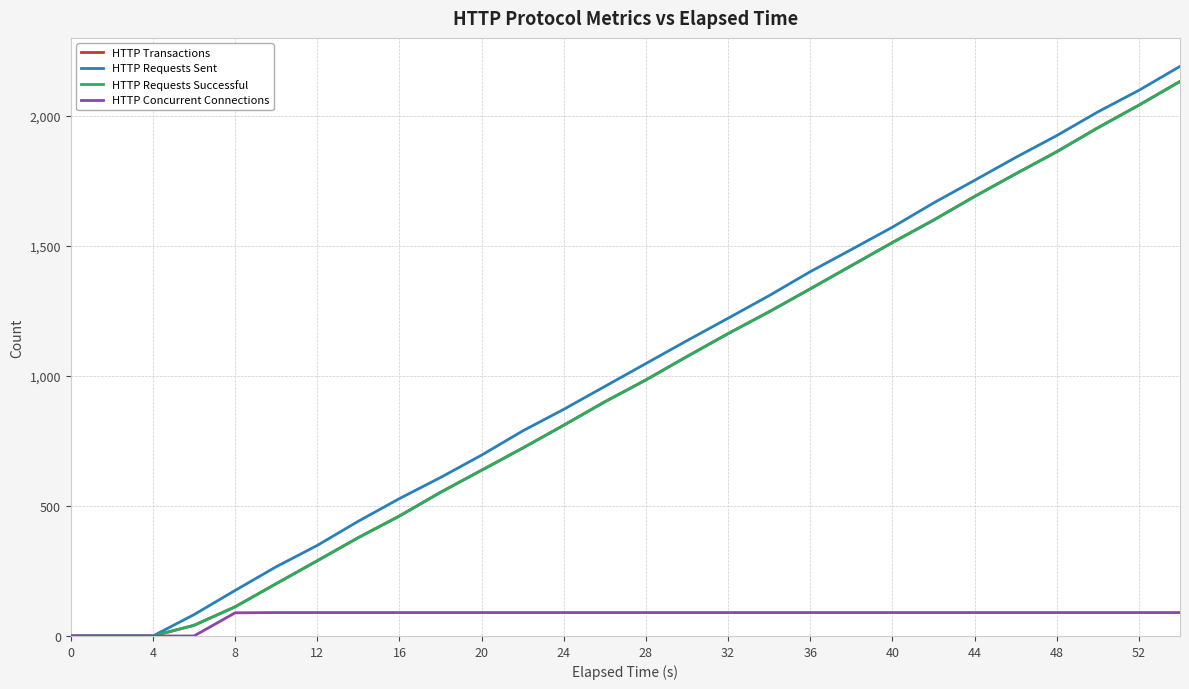

What is the average value of the HTTP Concurrent Connections series?

77